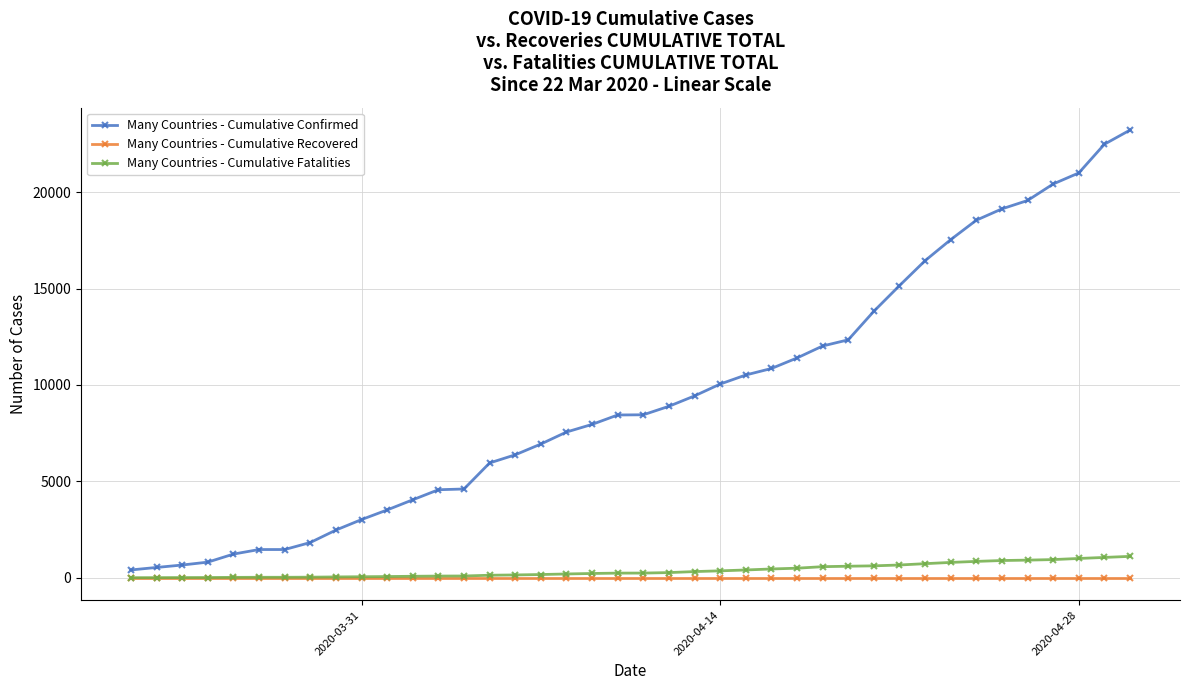

Which series has the widest spread of values?

Many Countries - Cumulative Confirmed